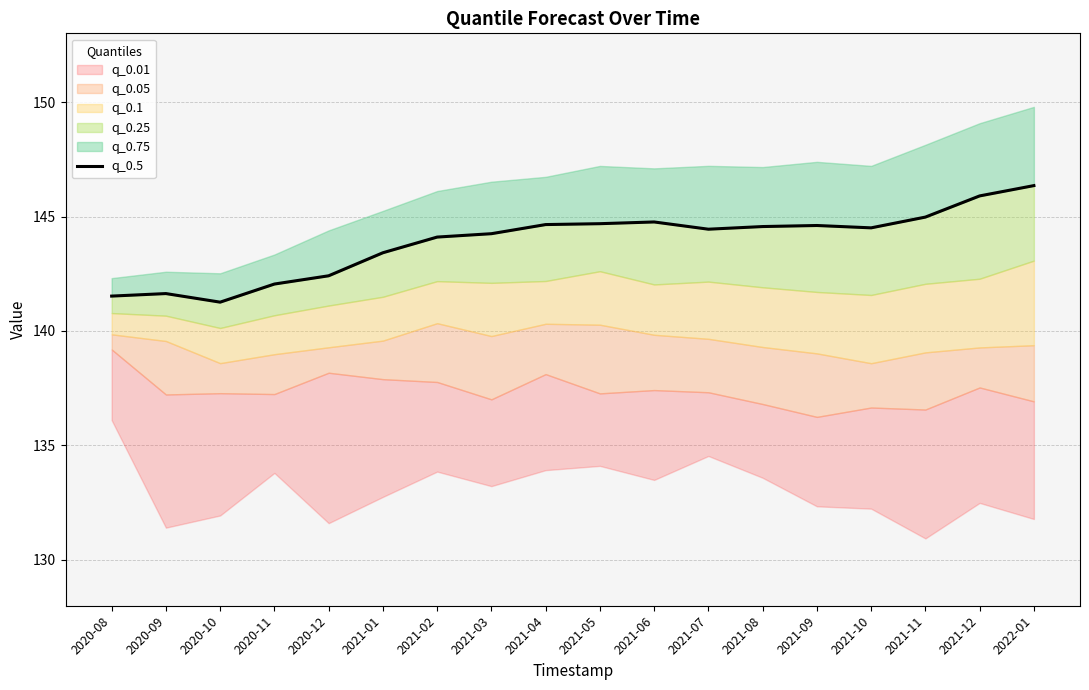

Where is the data nearest to the value 143?

2021-01